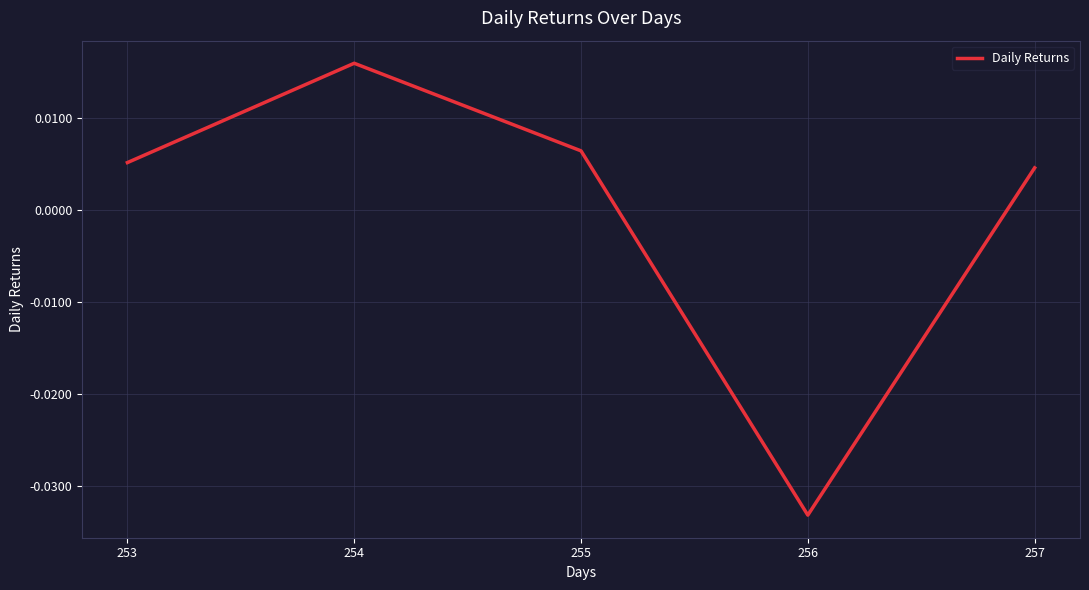

Rank the categories by value from highest to lowest.

254, 255, 253, 257, 256